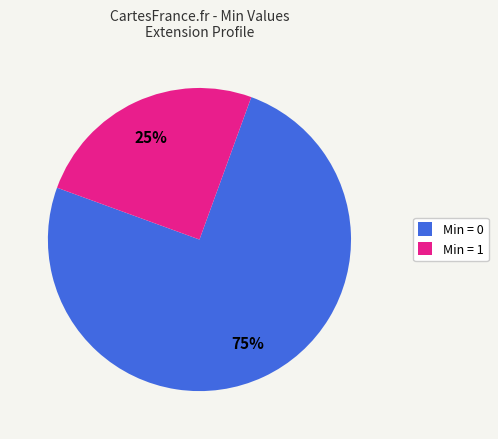

What is the smallest slice in the pie chart?

Min = 1